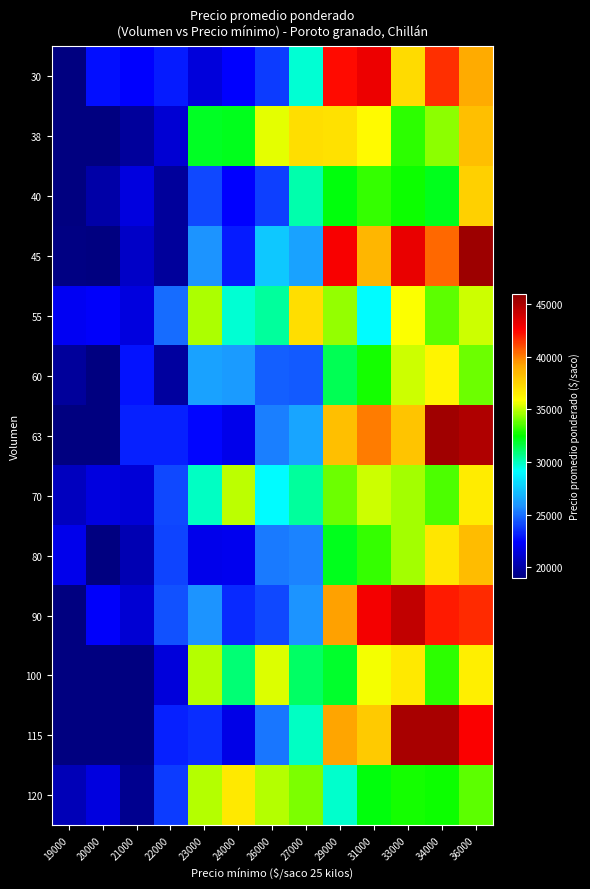

At which category is the sum across all series the highest?

36000